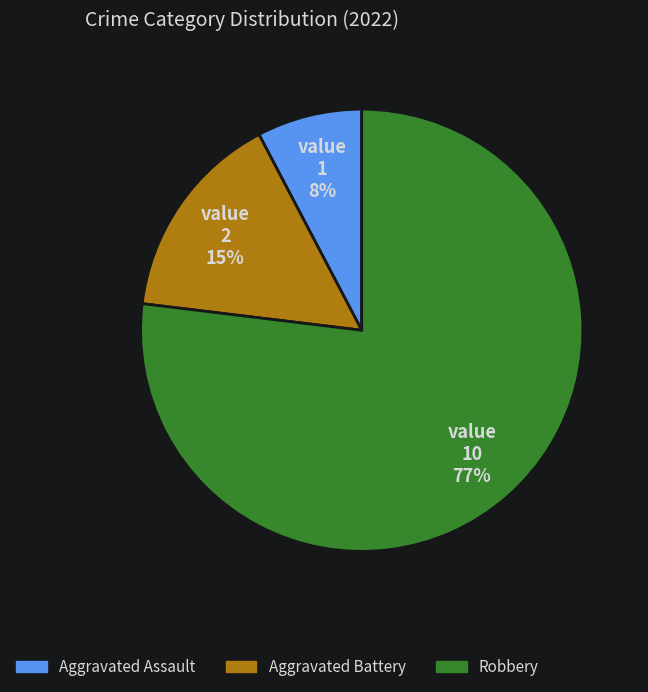

To the nearest percent, what is the difference between the largest and smallest slice percentages?

69%